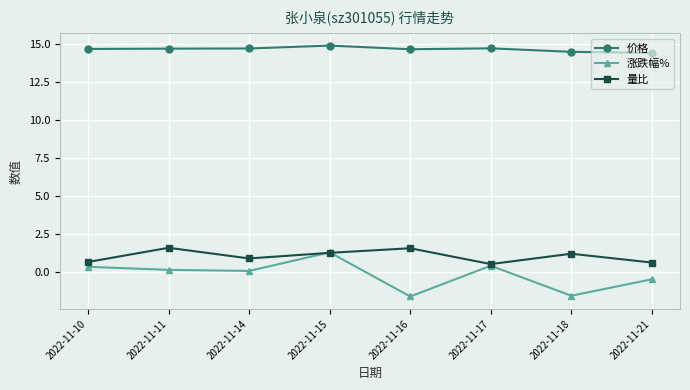

Which series has the largest total across all categories?

价格